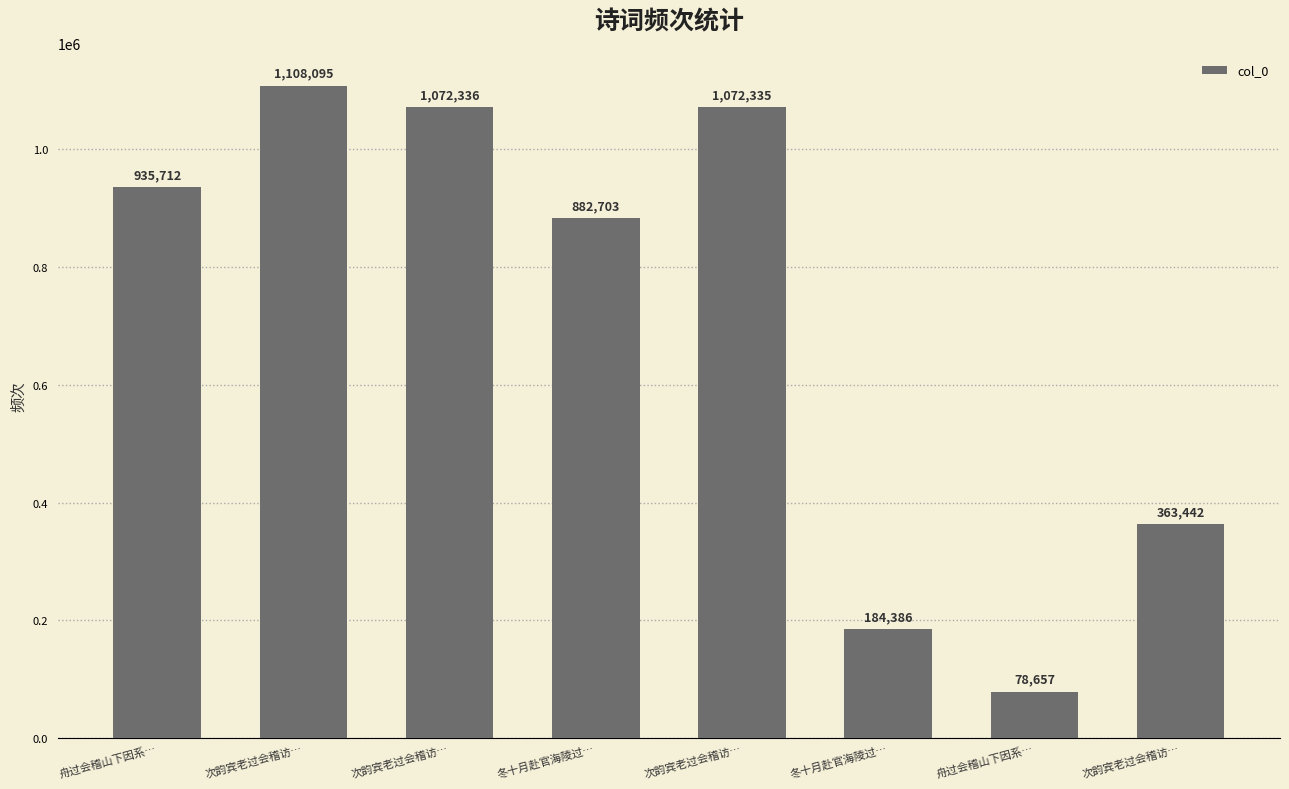

Does the chart contain any negative values?

No